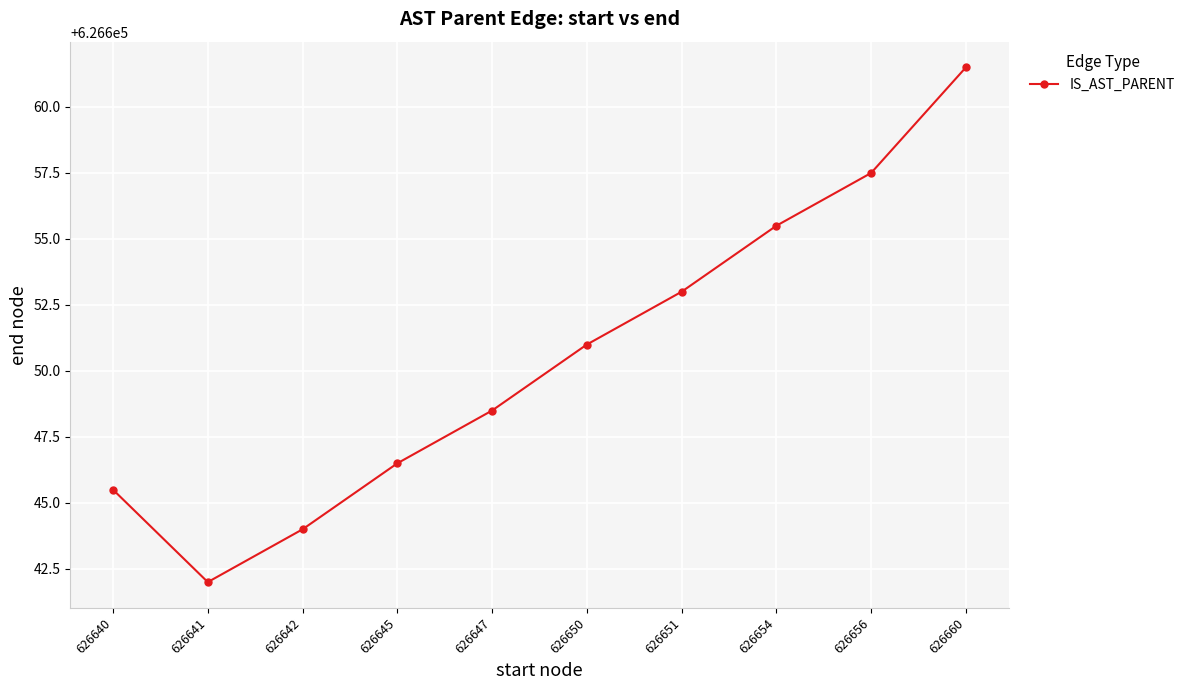

Rank the categories by value from lowest to highest.

626641, 626642, 626640, 626645, 626647, 626650, 626651, 626654, 626656, 626660